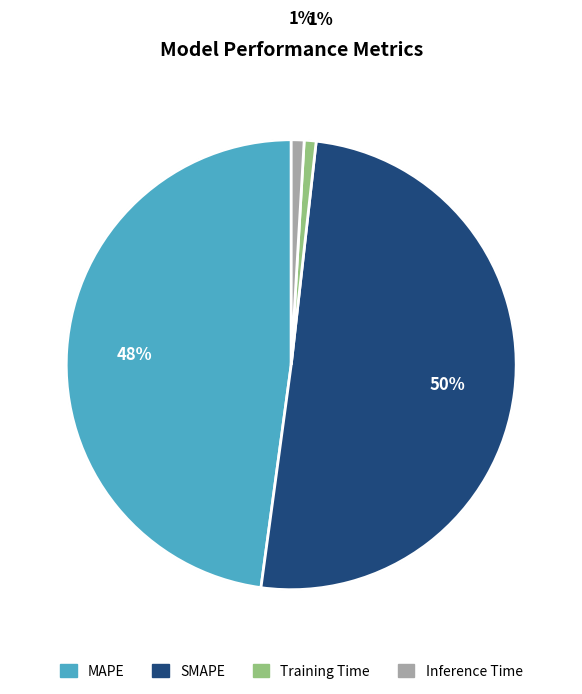

Rank the categories by value from highest to lowest.

SMAPE, MAPE, Inference Time, Training Time